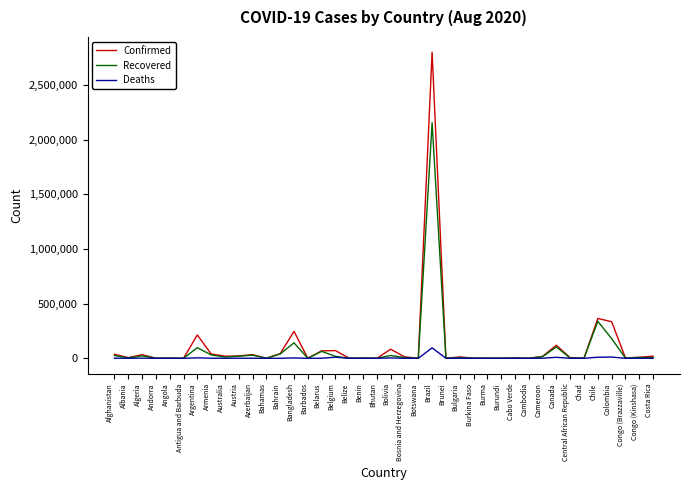

List the series in order of their peak value, highest first.

Confirmed, Recovered, Deaths